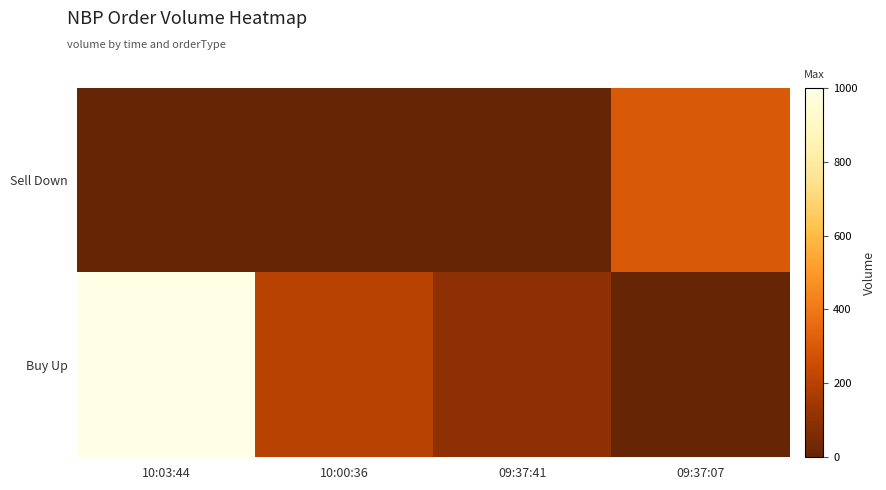

Reading left to right, extract all data points from this chart.

Buy Up: 10:03:44=1000	10:00:36=200	09:37:41=100	09:37:07=0
Sell Down: 10:03:44=0	10:00:36=0	09:37:41=0	09:37:07=300